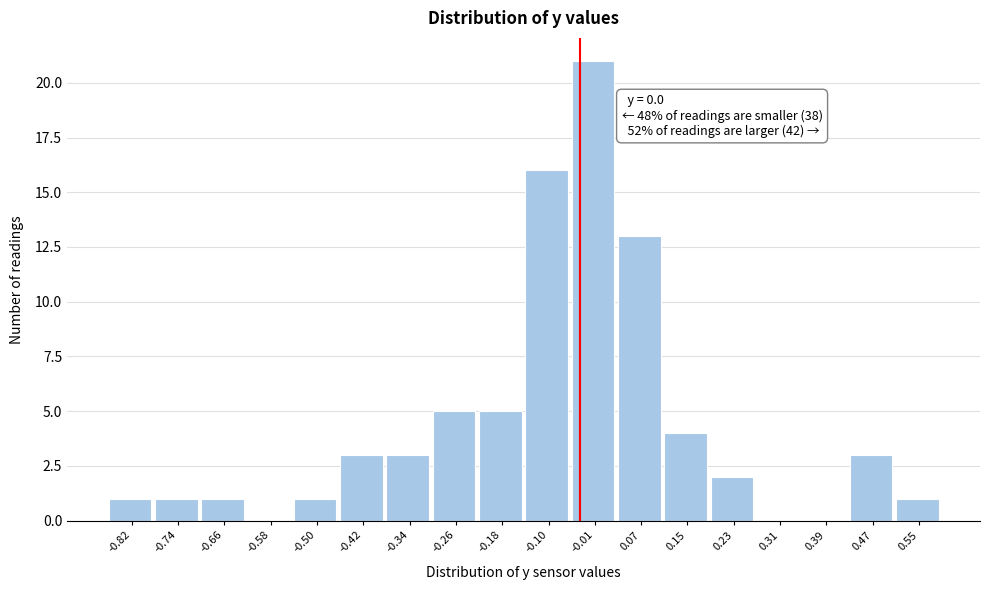

Reading left to right, transcribe all the data shown in this chart.

-0.82=1	-0.74=1	-0.66=1	-0.58=0	-0.50=1	-0.42=3	-0.34=3	-0.26=5	-0.18=5	-0.10=16	-0.01=21	0.07=13	0.15=4	0.23=2	0.31=0	0.39=0	0.47=3	0.55=1